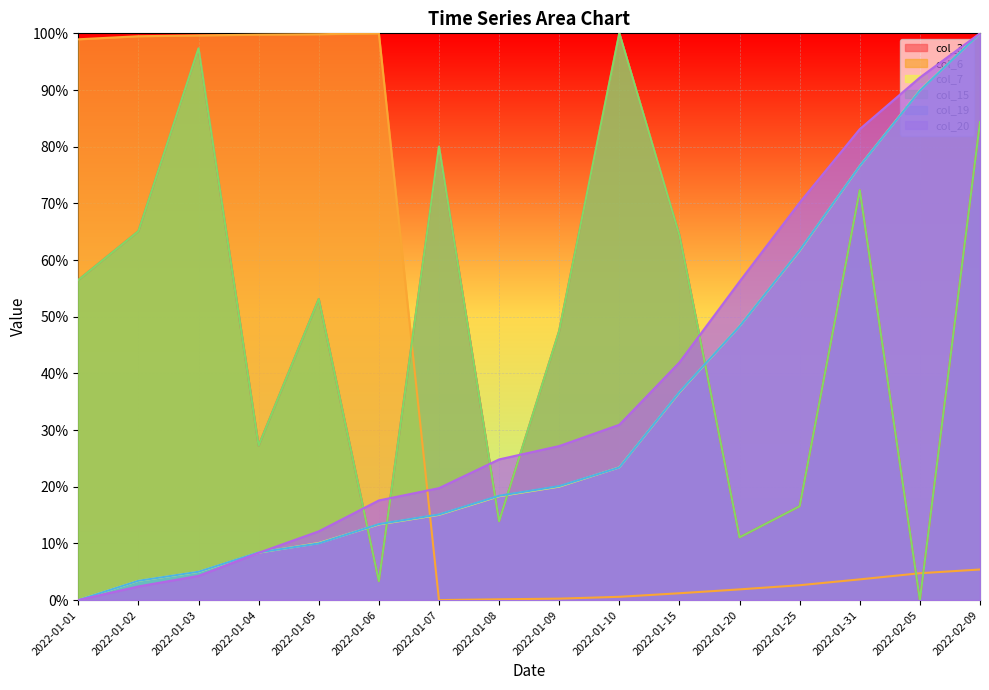

True or false: col_6 and col_3 cross at least once.

True